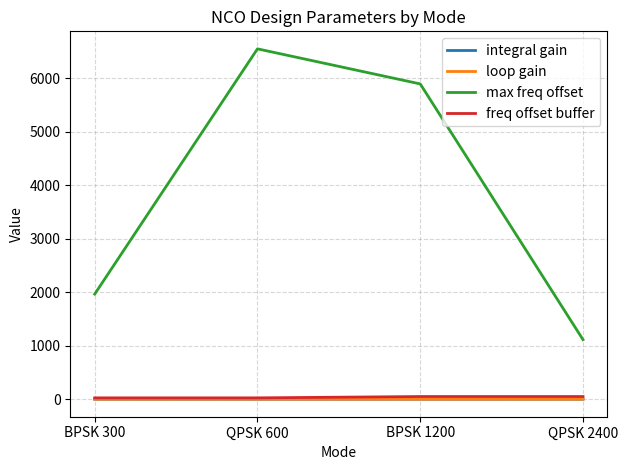

What is the average value of the max freq offset series?

3883.0